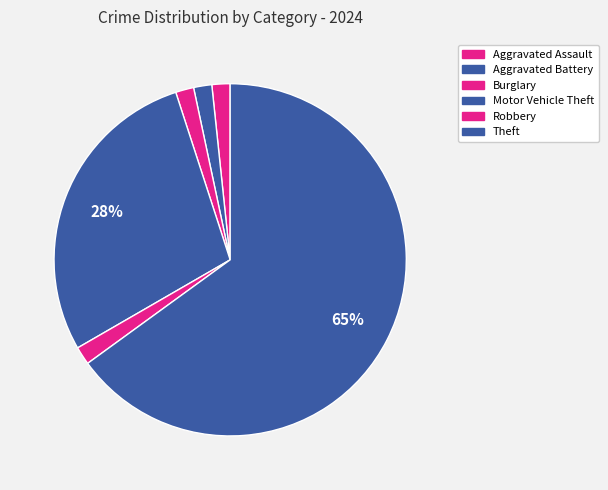

To the nearest percent, what is the combined percentage of Aggravated Battery and Robbery?

3%